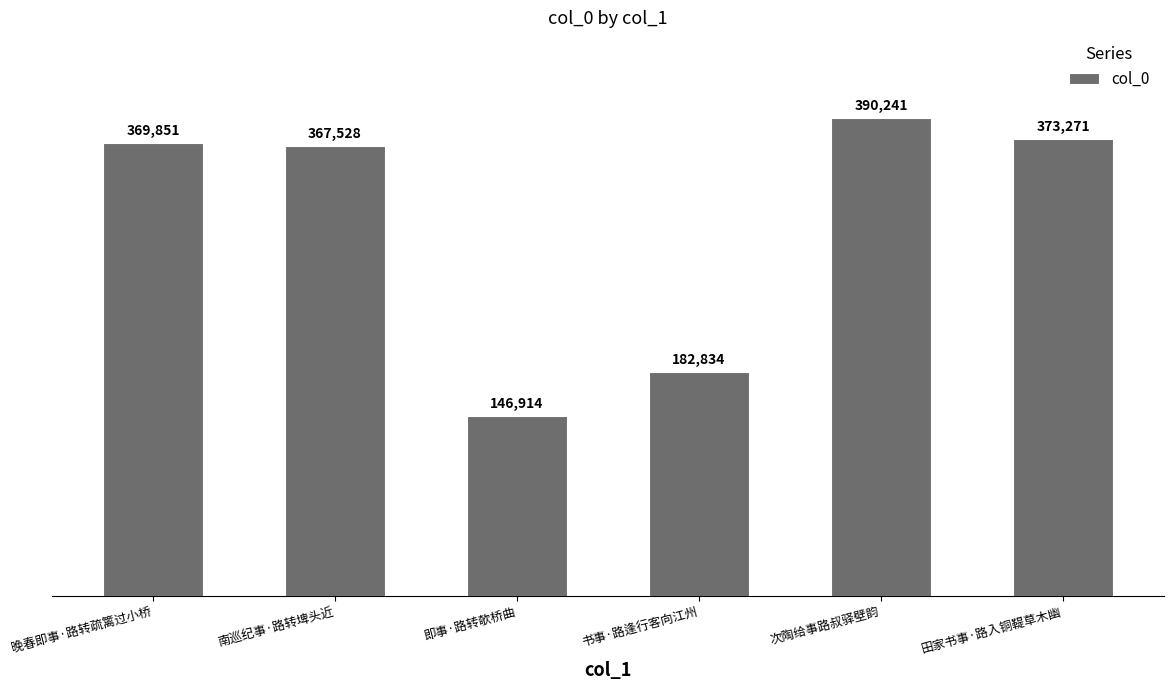

What is the sum of all values?

1830639